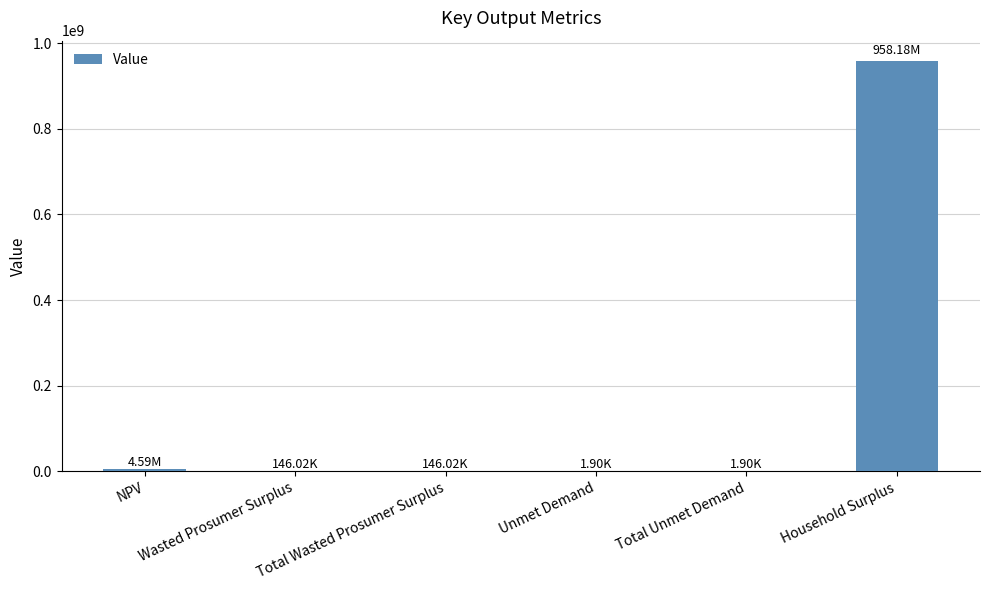

Are the bars grouped side by side (vs. stacked)?

No